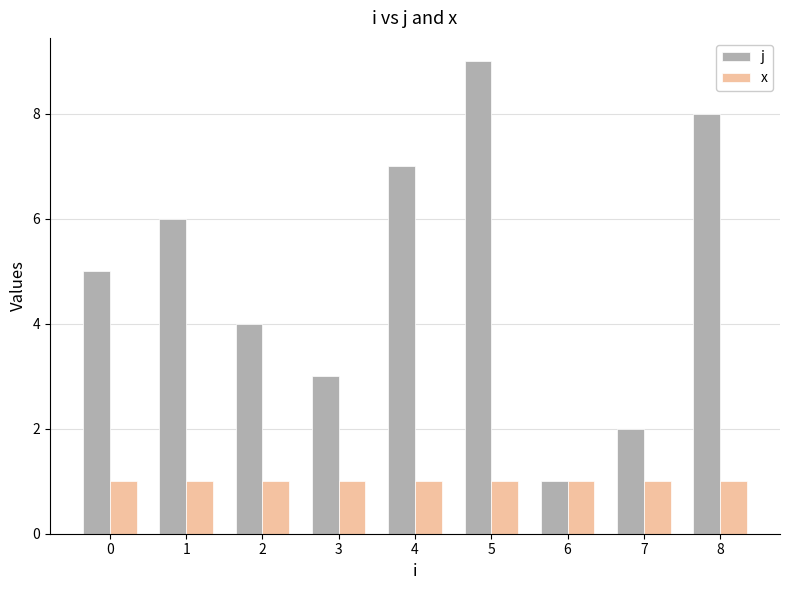

What is the approximate value of x at 2?

1